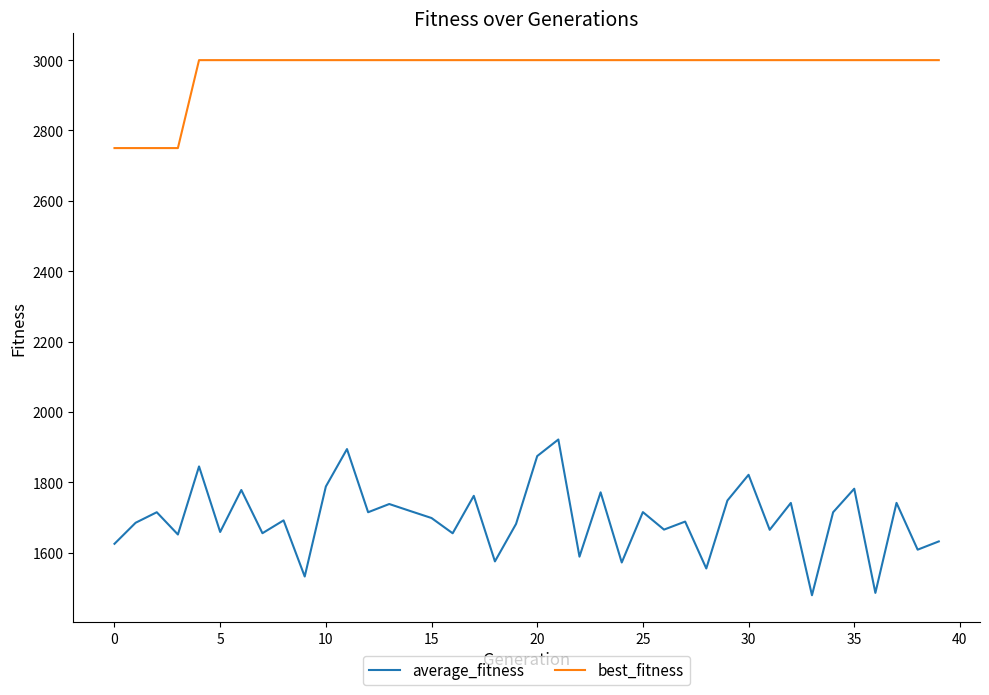

True or false: best_fitness and average_fitness cross at least once.

False